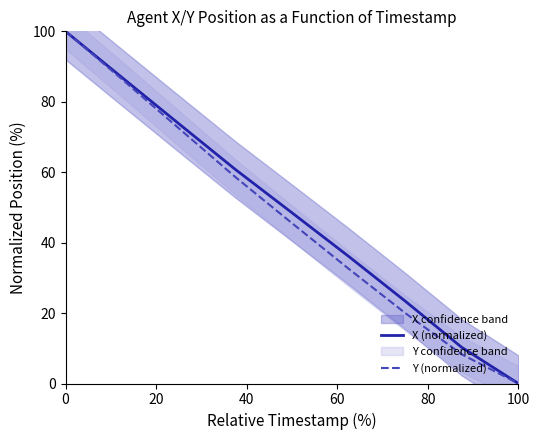

At which label does X (normalized) reach its minimum?

100